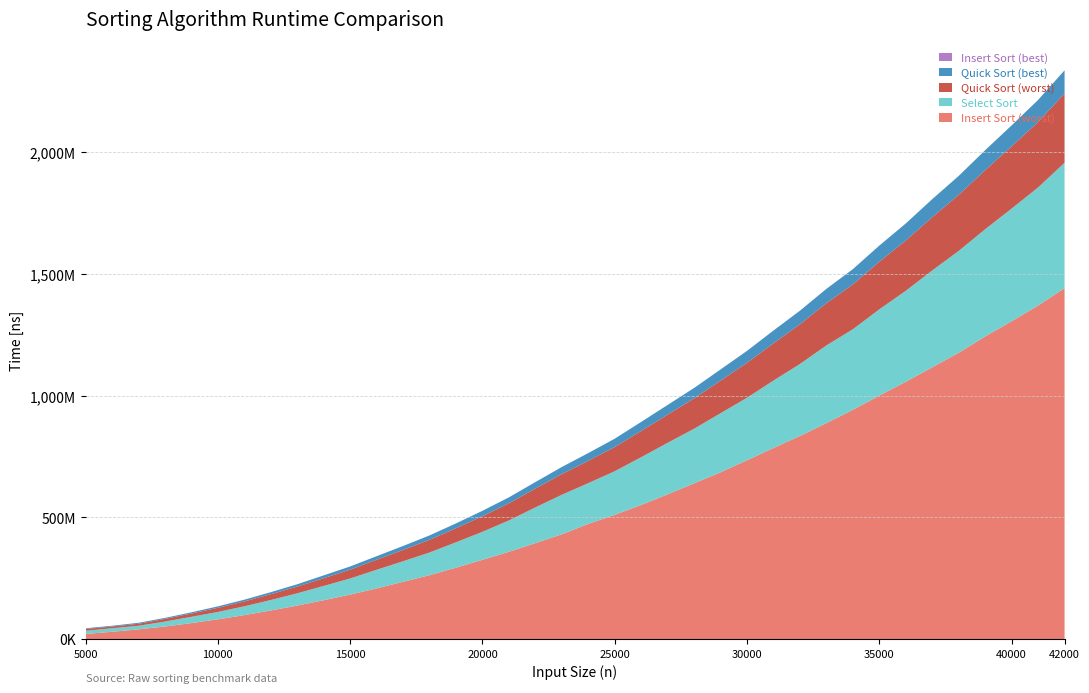

Reading right to left, what are all the values shown in this chart?

Insert Sort (worst): 1440918413	1369618840	1305246660	1242748193	1175623380	1116385760	1056825746	999934100	941617046	886967540	834322866	784986833	734661386	685152486	639711113	594672033	551147413	510510220	473446520	430530260	394330046	358741180	325767506	293659186	262748986	235561826	208552760	183028540	159995673	137904320	117979713	98800820	81507880	66080933	52085513	40346140	30374780	21435786
Select Sort: 514901673	484840366	462413466	440234726	418365080	397351213	373350526	354190413	330740986	319018793	295484073	276830600	256620526	242581833	224280793	211519840	196026320	179009660	167103073	162346320	146677860	128586060	115005380	104096166	93031233	84337746	76428806	66197740	58552180	50466566	42863973	36138320	30169740	25753113	20158186	14789126	14510626	13155973
Quick Sort (worst): 284367520	268672500	255364353	242437380	229881766	218819606	206349220	195484173	184156466	173053386	163075006	152819353	143345540	133721546	124441200	115714513	107707080	99367920	91830446	84801240	77173773	70518160	63934893	57581973	52030953	46389580	41139813	36233260	31831333	27361866	23744686	20170966	17101766	13559893	11186960	8218326	7098006	7404406
Quick Sort (best): 94949693	90443080	86211593	81940593	77926593	73873926	70072720	66275100	62508720	59151513	55623073	52495073	49024626	45943093	42853526	39718000	37010820	34190946	31650533	29124400	26730613	24387066	22284186	20013053	18123360	16256286	14501640	13093120	11572846	9718073	8303806	7061973	5940800	4826680	3889080	3944466	3105206	2779513
Insert Sort (best): 68666	73773	65873	60860	57806	71026	62353	54760	54646	64426	63406	54960	49606	43940	45033	48733	42900	40266	37613	37720	34133	34360	31286	32626	28646	26786	25893	23073	22620	67860	95140	63893	57093	53353	49140	42140	37413	76073